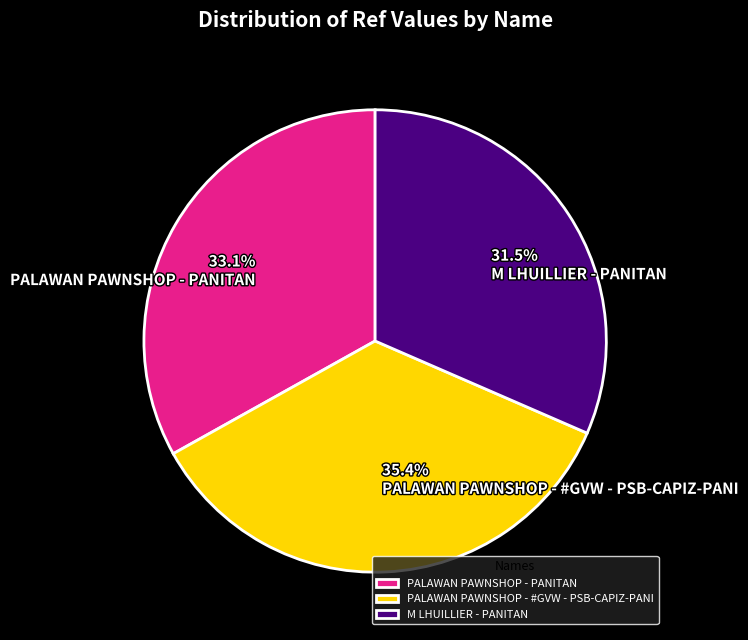

True or false: PALAWAN PAWNSHOP - #GVW - PSB-CAPIZ-PANI accounts for 45% of the total.

False